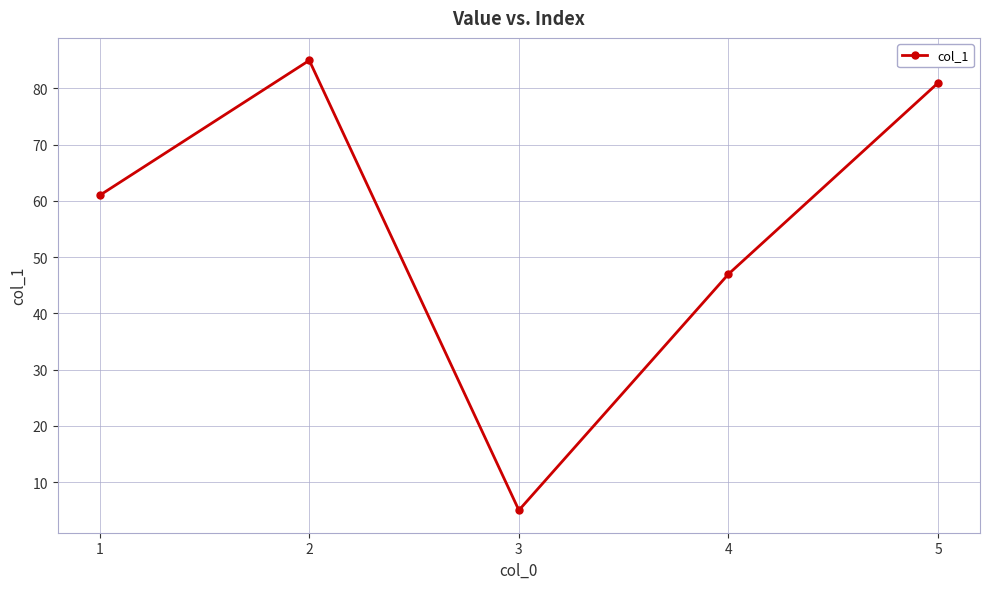

The chart shows a value of 28 at 4. True or false?

False